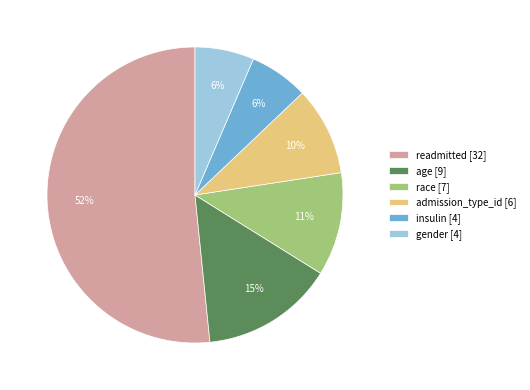

The insulin slice represents 1% of the pie. True or false?

False